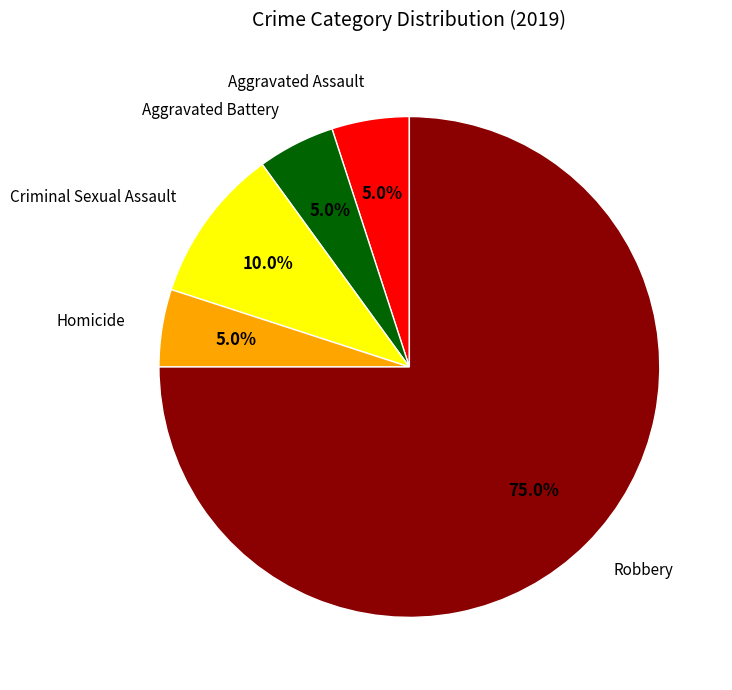

The Criminal Sexual Assault slice represents 1% of the pie. True or false?

False